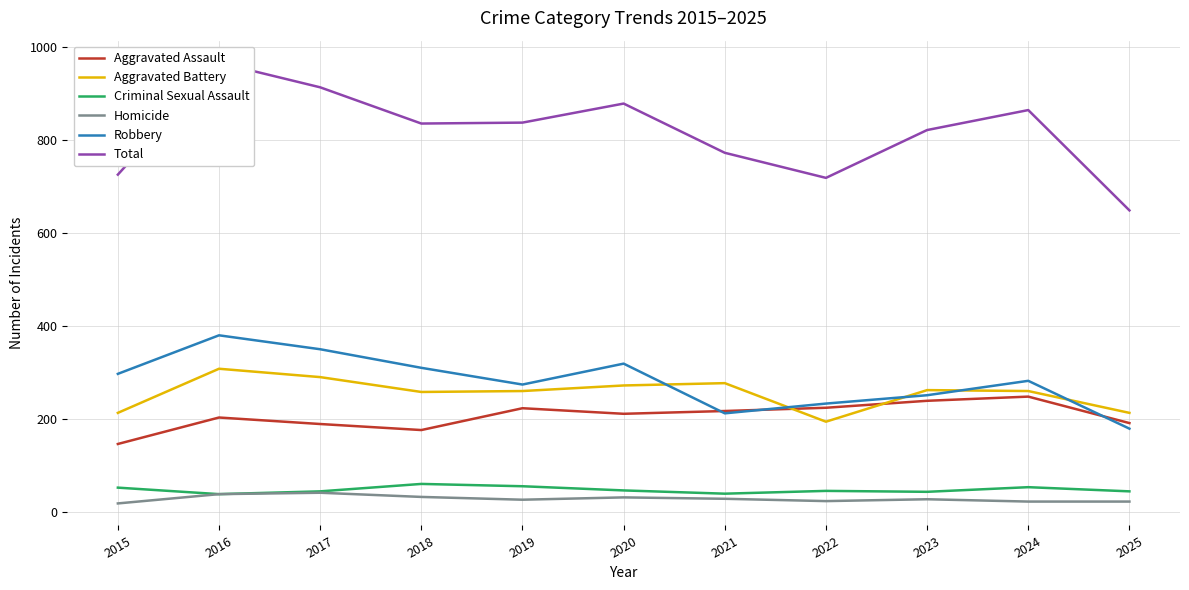

Where is Homicide nearest to the value 29?

2021